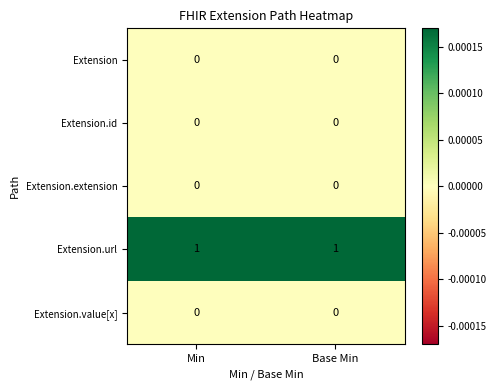

Is it true that Extension.value[x] equals 0 at Base Min?

True